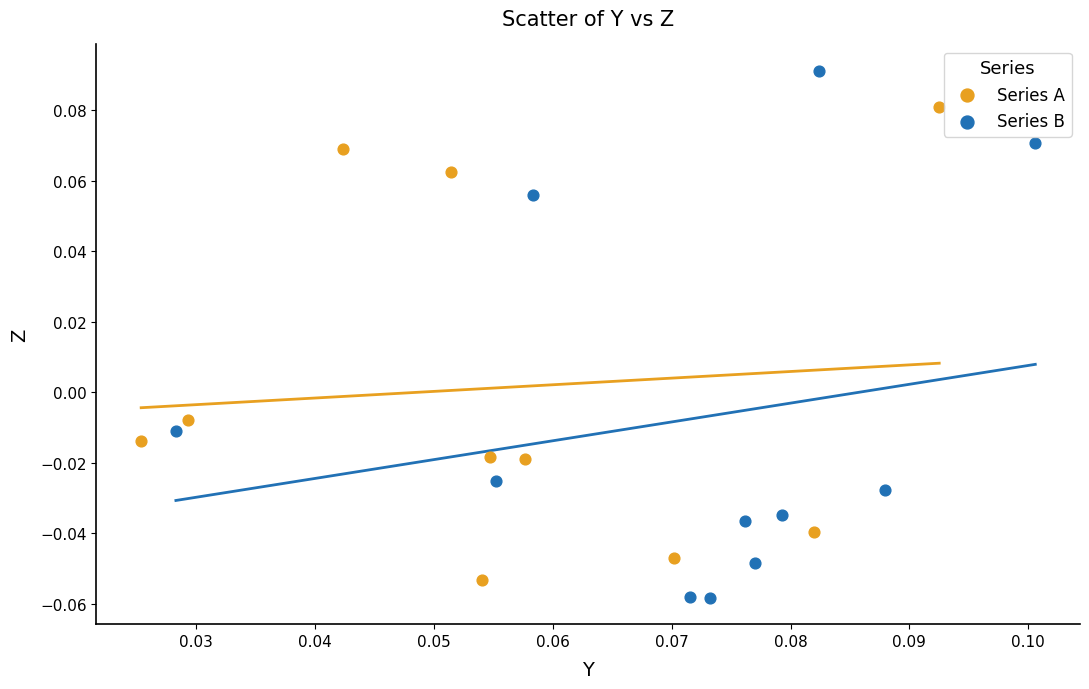

Which series has the largest Y range (max minus min)?

Series B